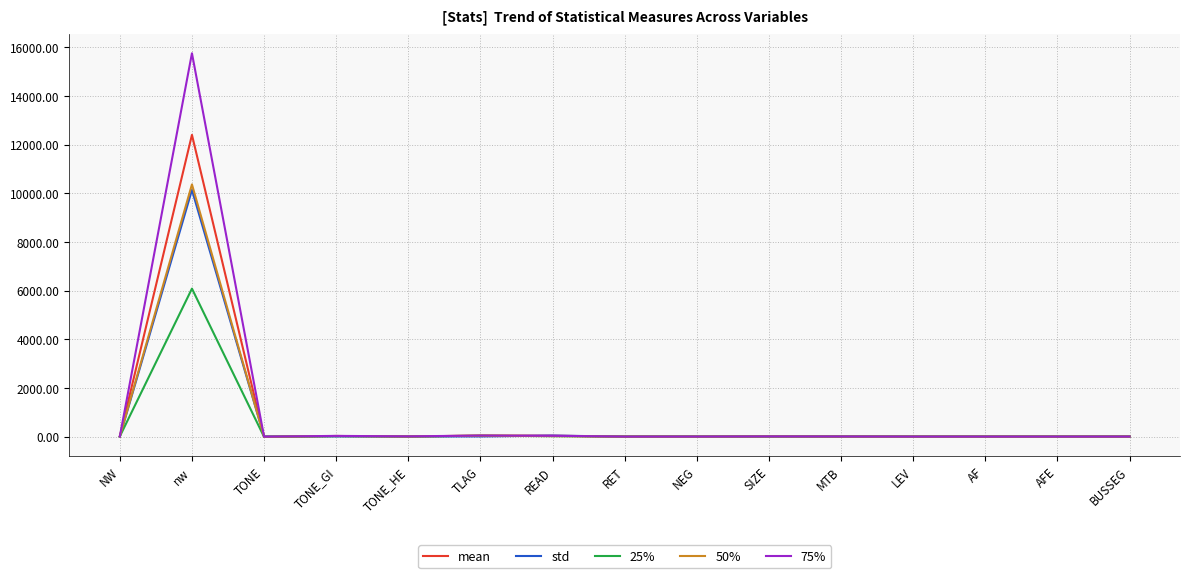

Which series has the widest spread of values?

75%